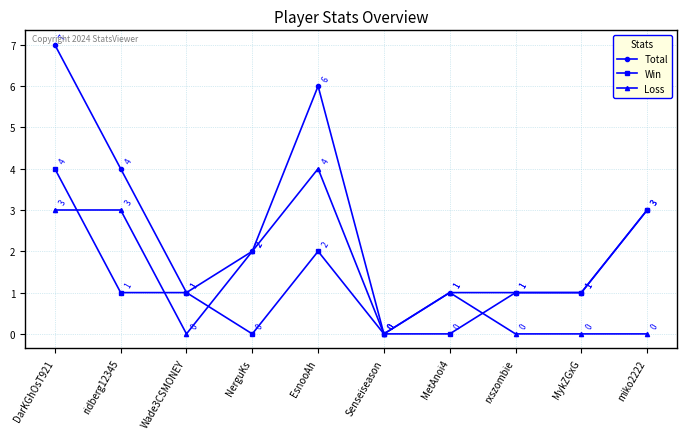

Rank the series at EsnooAh from lowest to highest value.

Win, Loss, Total